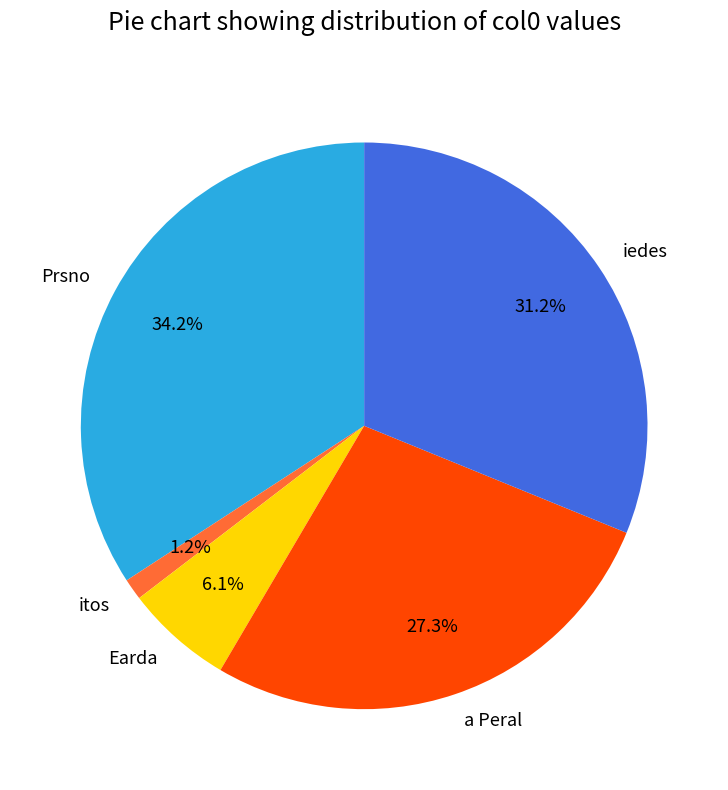

What percentage is the a Peral slice, to the nearest percent?

27%